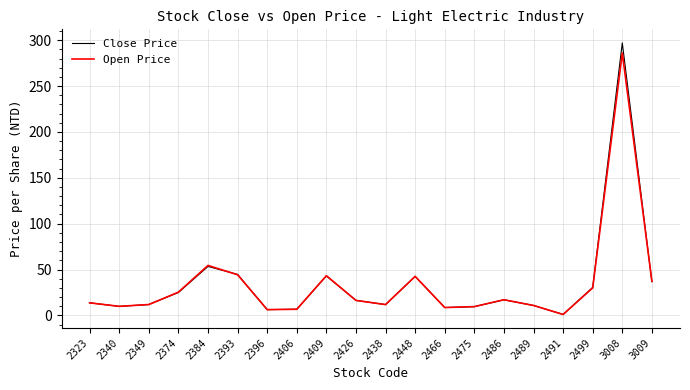

At which category is the sum across all series the highest?

3008